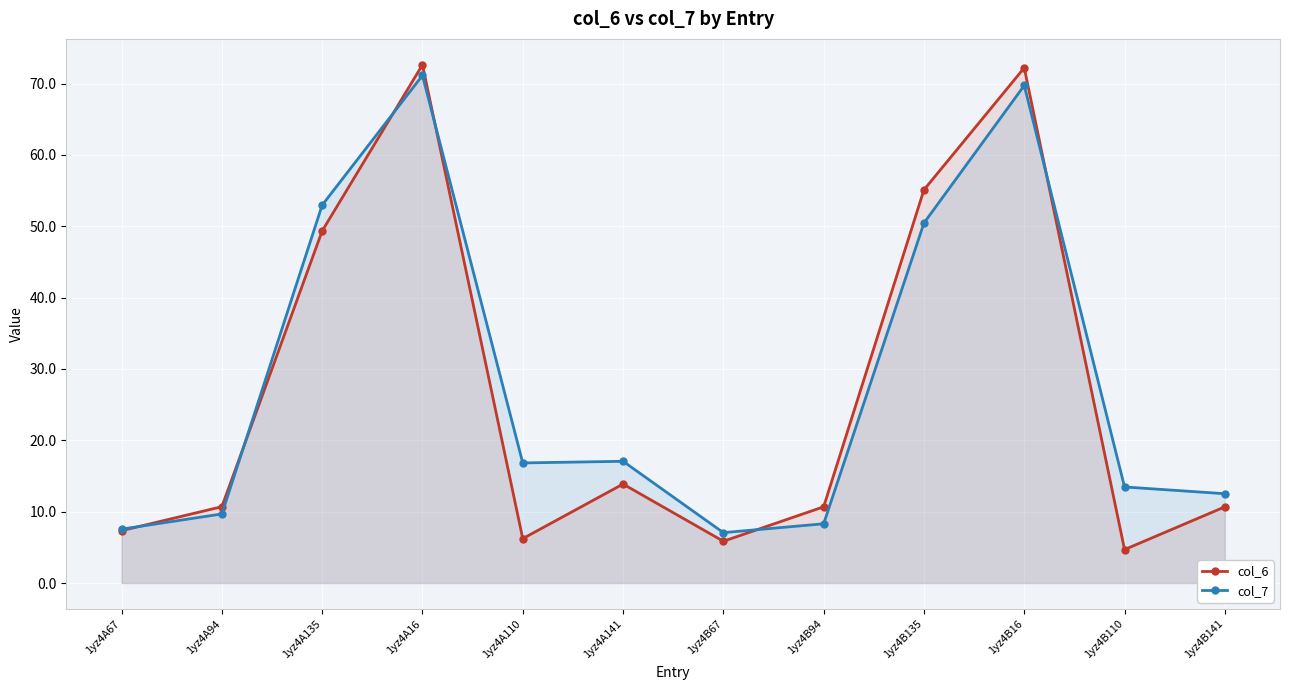

Rank the series by their average value, from lowest to highest.

col_6, col_7